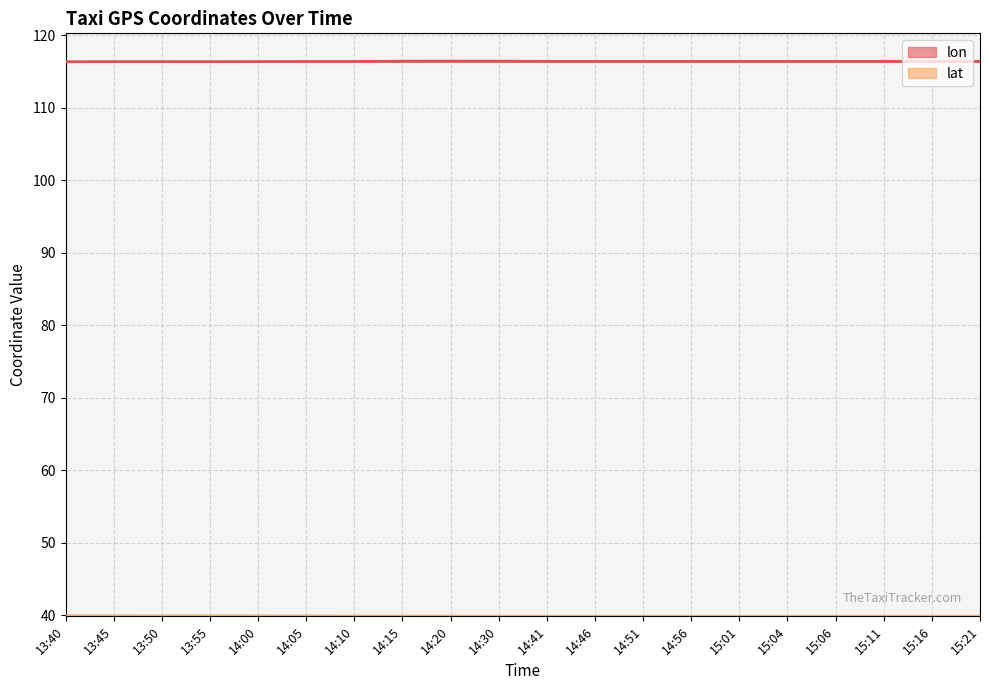

What is the label of the 4th point from the left?

13:55